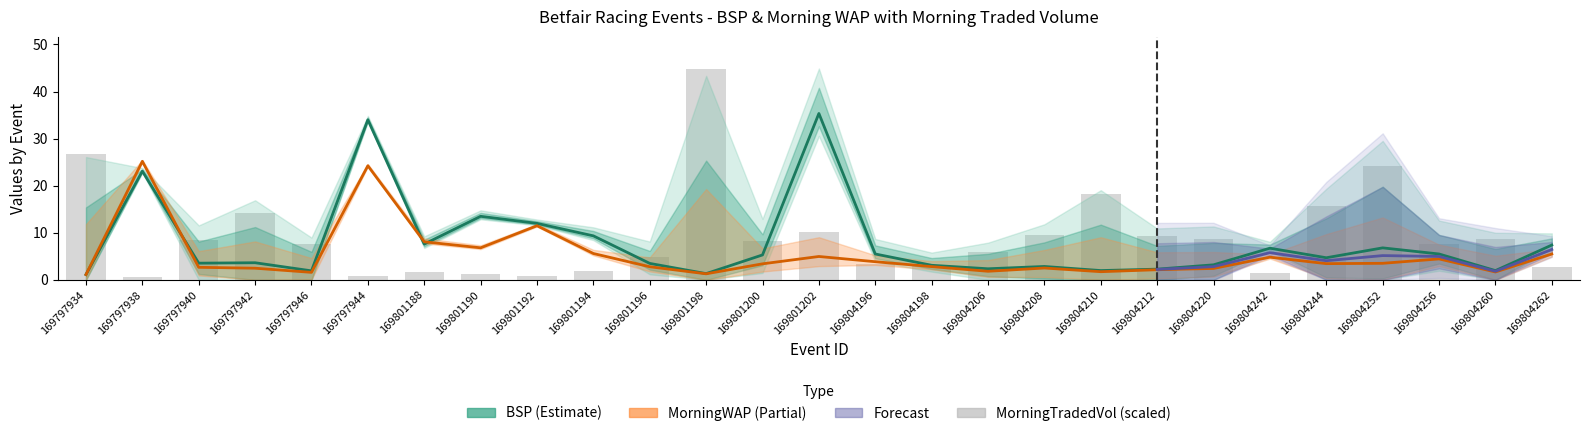

What is the difference between the highest and lowest values at 169804242?

5.3